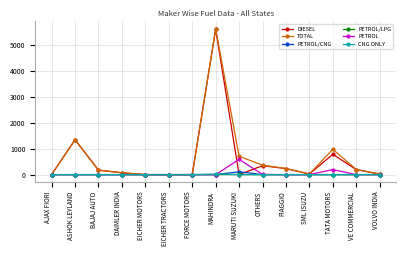

True or false: PETROL has a value of -390 at VE COMMERCIAL.

False